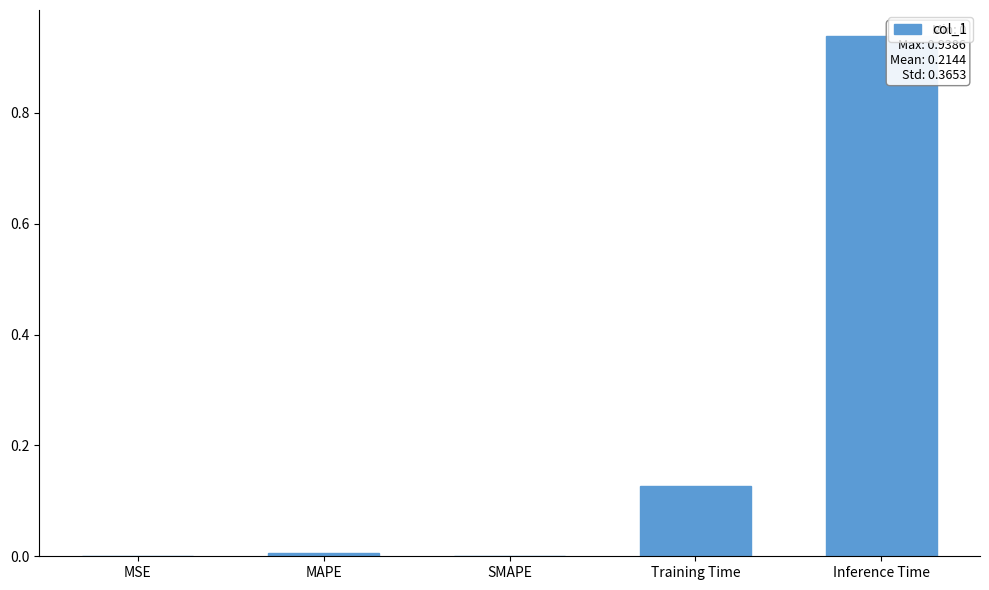

Which has a higher value, MSE or Inference Time?

Inference Time